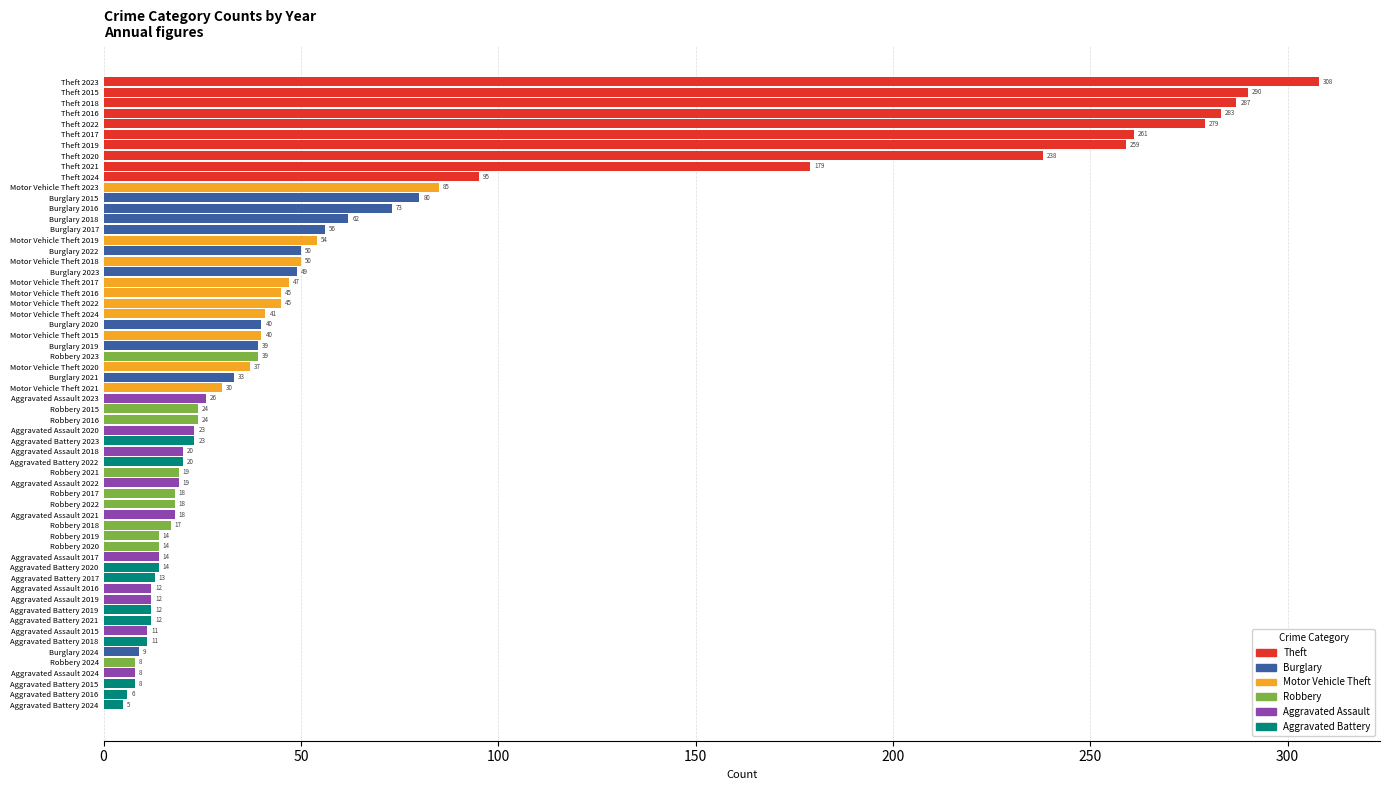

The value at Theft 2022 is 279. True or false?

True